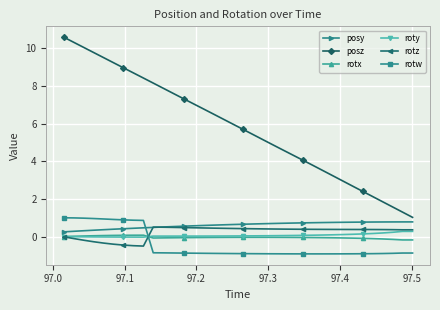

Is this an area chart (filled region under the line)?

No